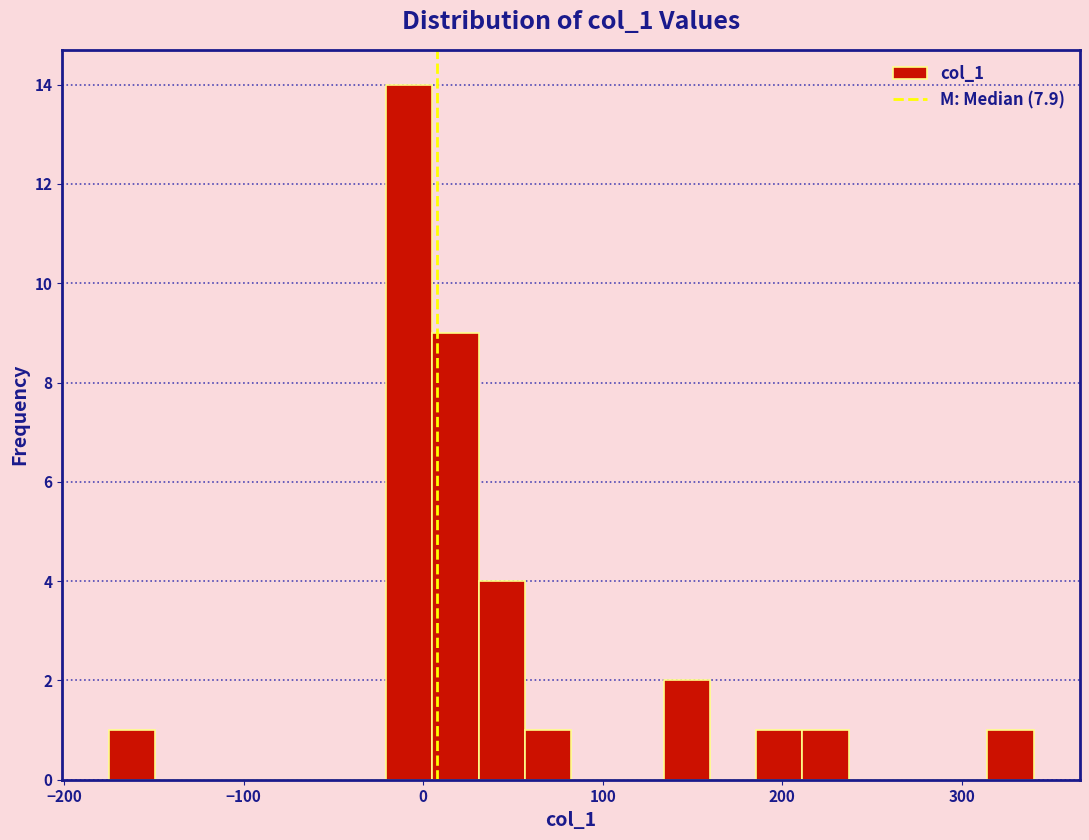

Around what value on the x-axis is the tallest bar? Give the approximate position of its centre, as read against the axis.

-10